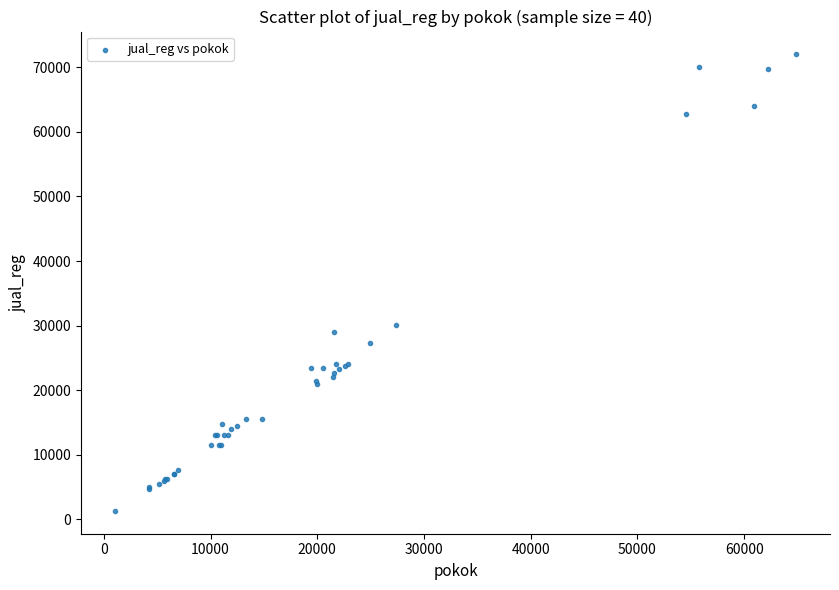

What Y value in the scatter plot is closest to 36650?

30100